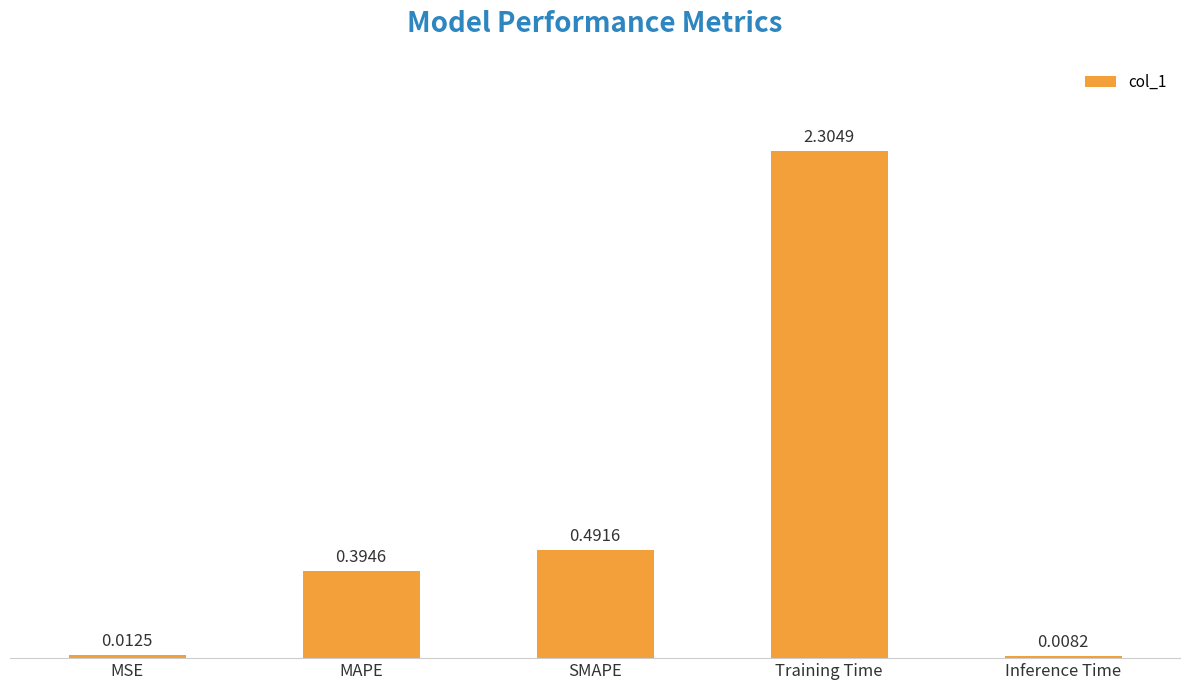

What is the label of the 3rd bar from the right?

SMAPE